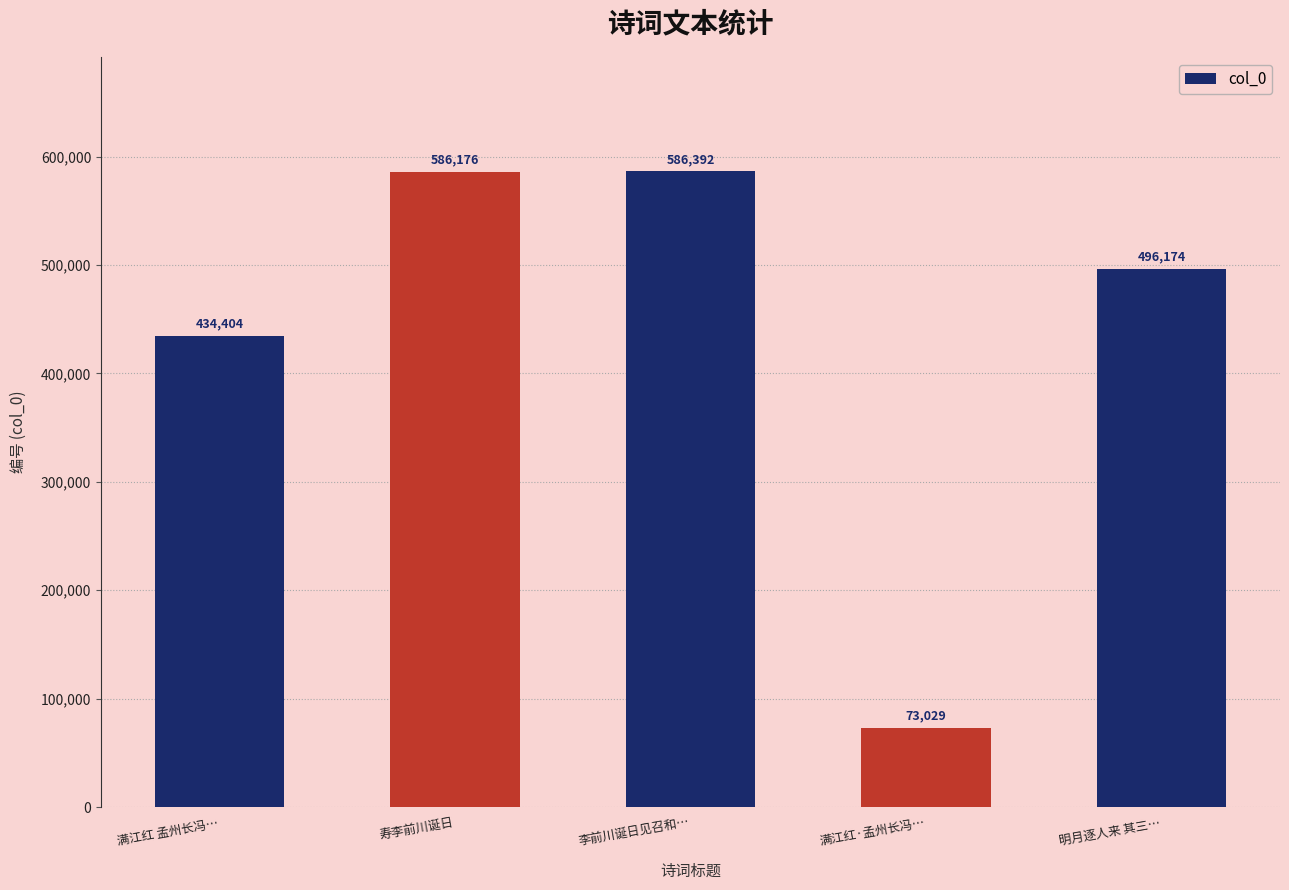

What is the approximate value at 寿李前川诞日?

586176